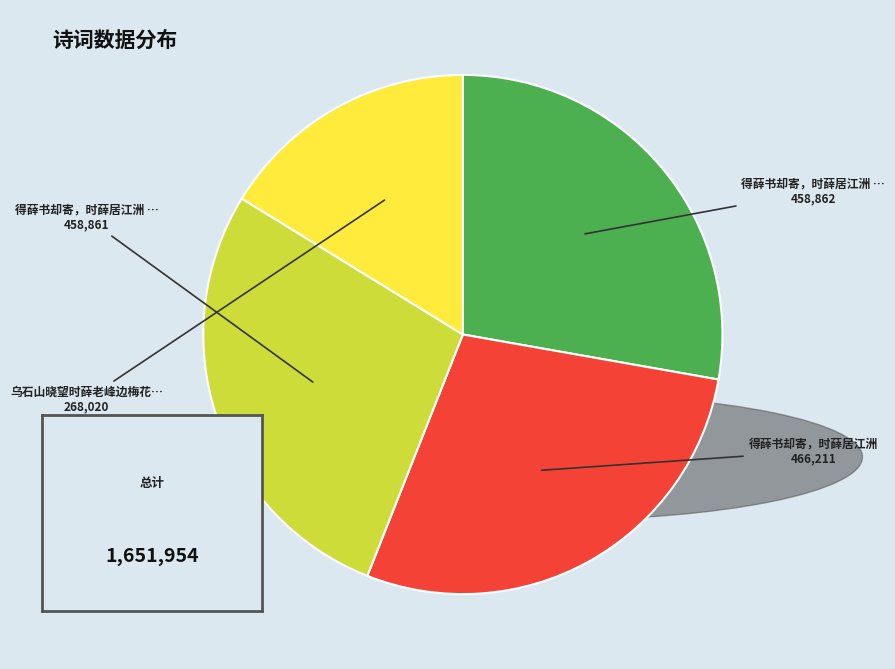

How many slices are in this pie chart?

4